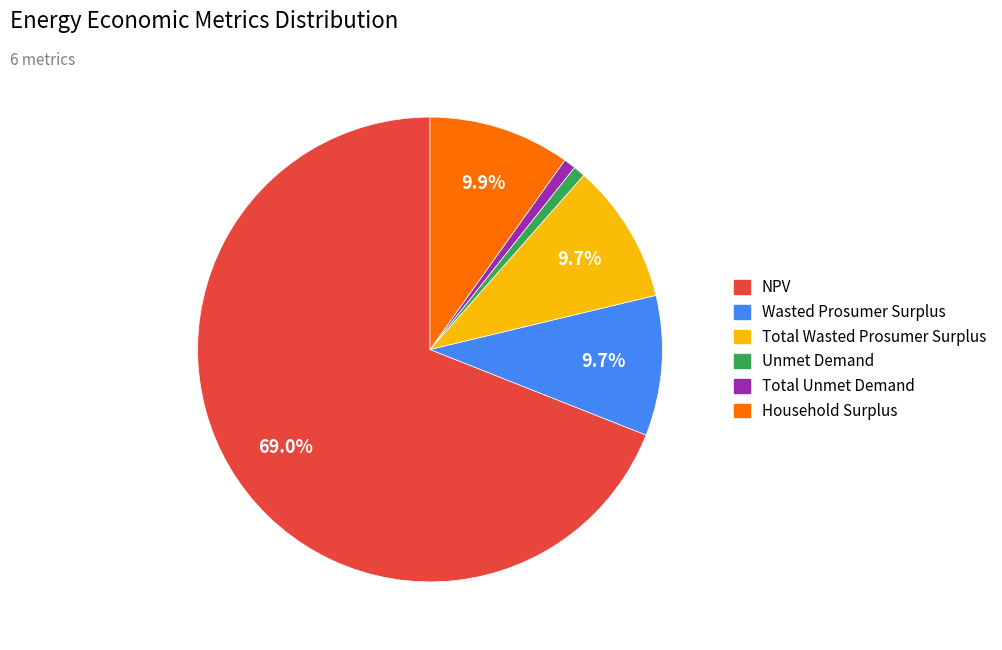

Is there any slice that represents more than half of the pie?

Yes